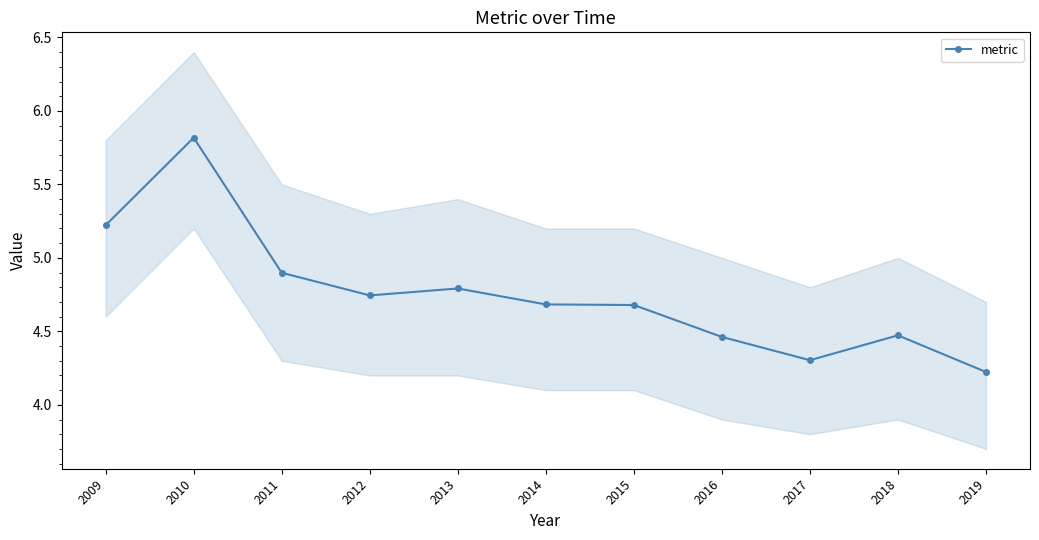

What is the smallest value displayed?

4.2